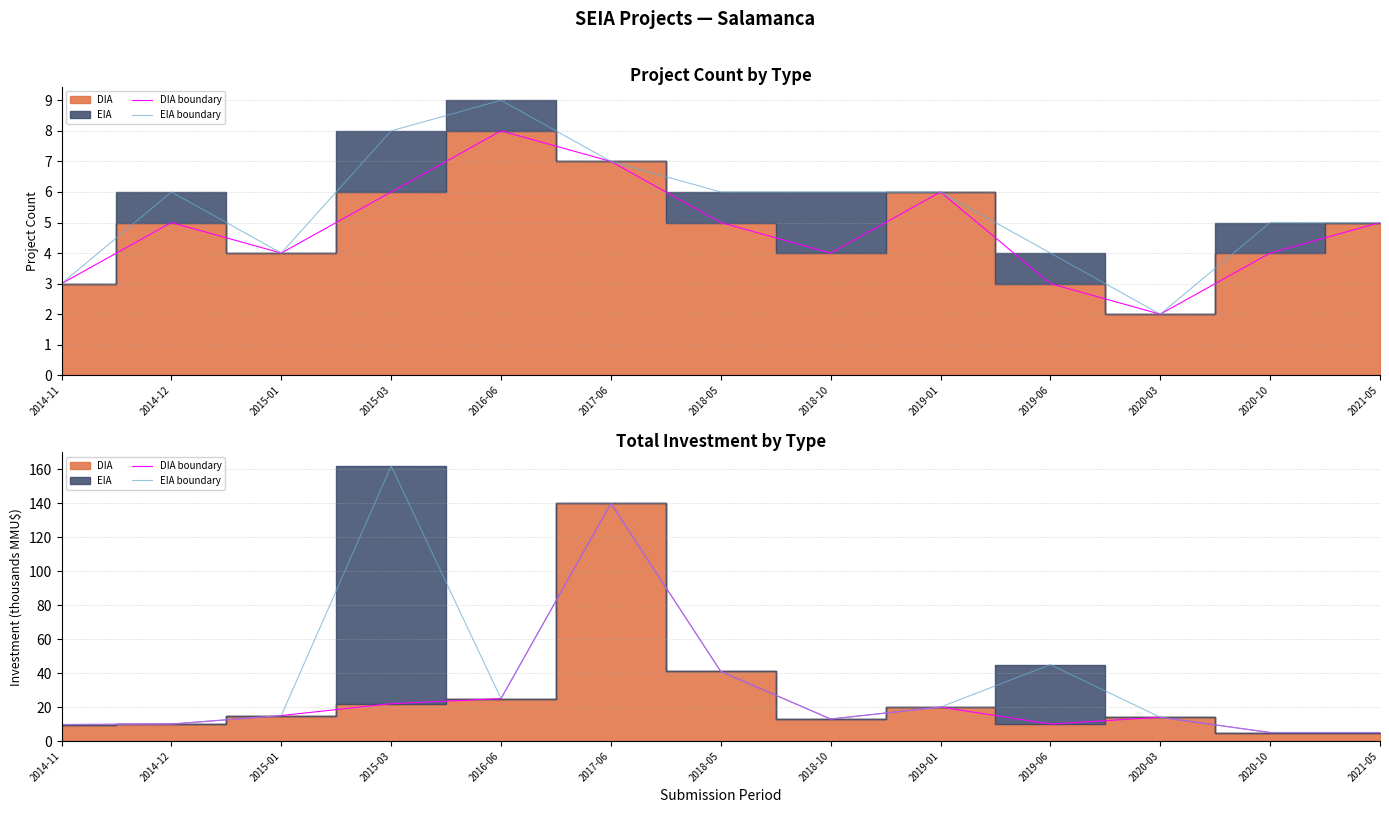

True or false: DIA boundary and EIA boundary cross at least once.

False